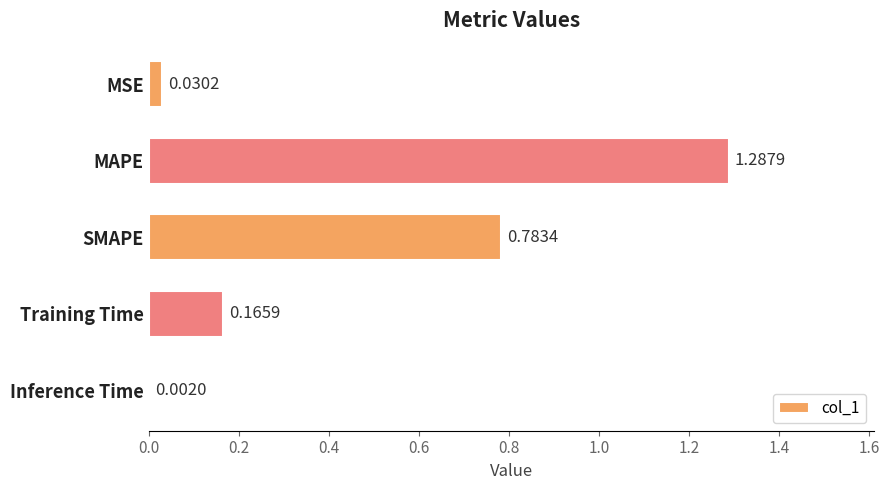

What is the change in value from MAPE to Training Time?

-1.1